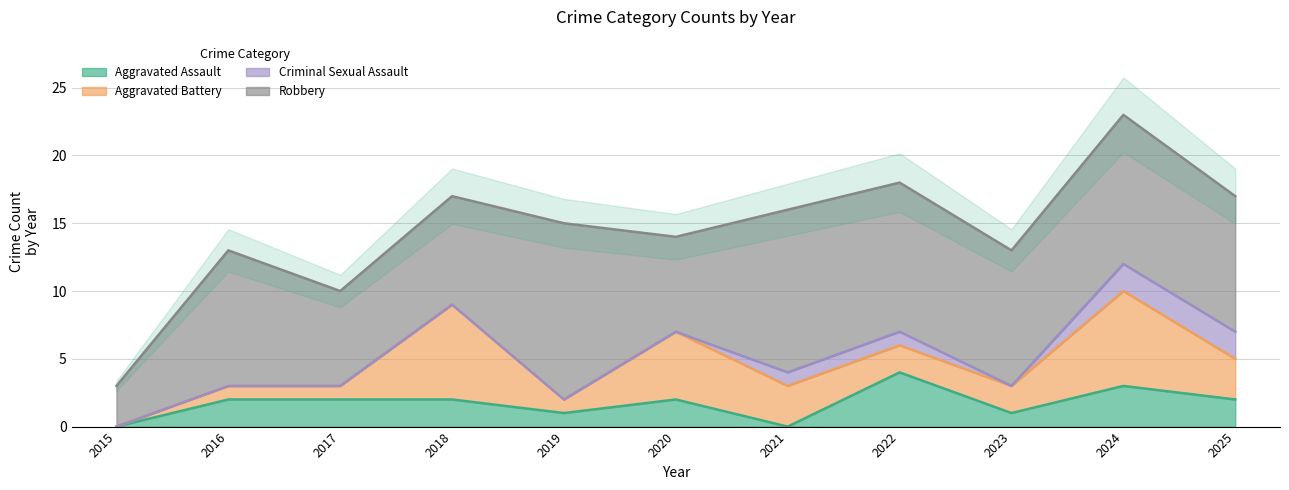

Rank the series at 2016 from highest to lowest value.

Robbery, Aggravated Assault, Aggravated Battery, Criminal Sexual Assault